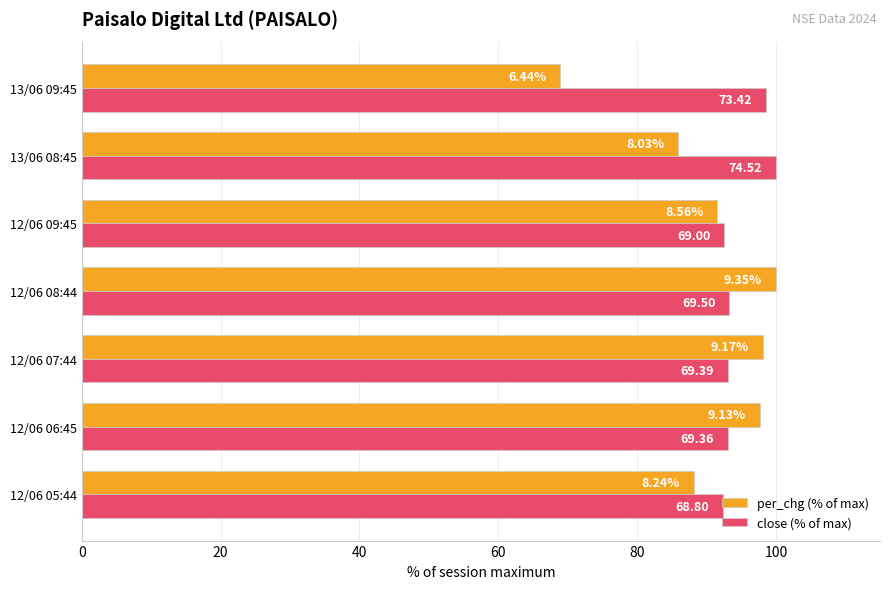

What are all the series names shown in the legend?

per_chg (% of max), close (% of max)